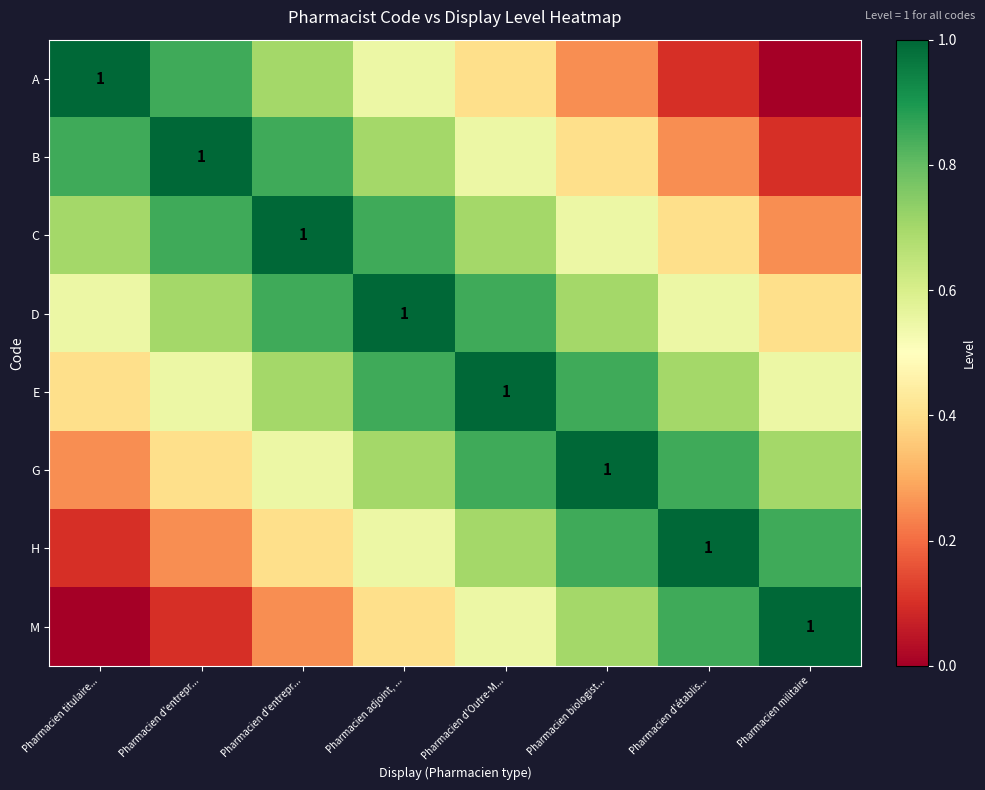

What is the highest value of the M series?

1.0